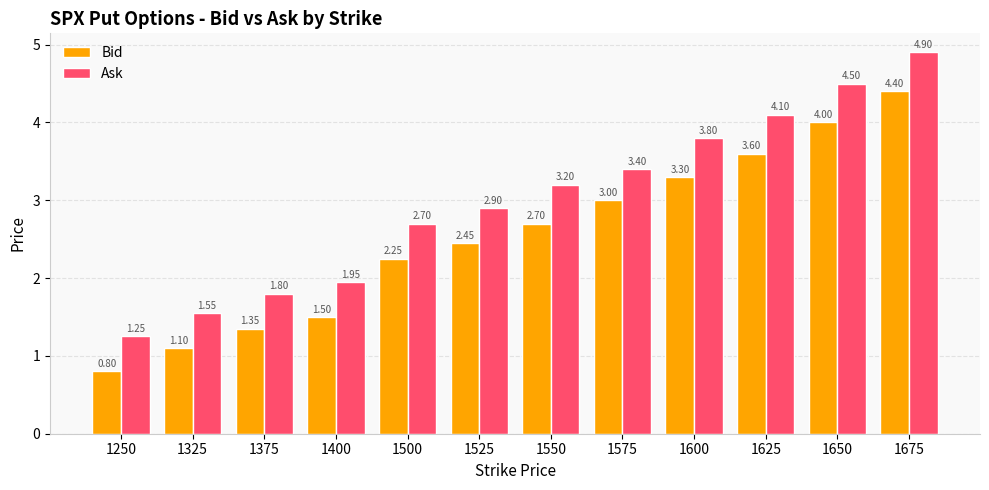

At which label does Bid reach its peak?

1675